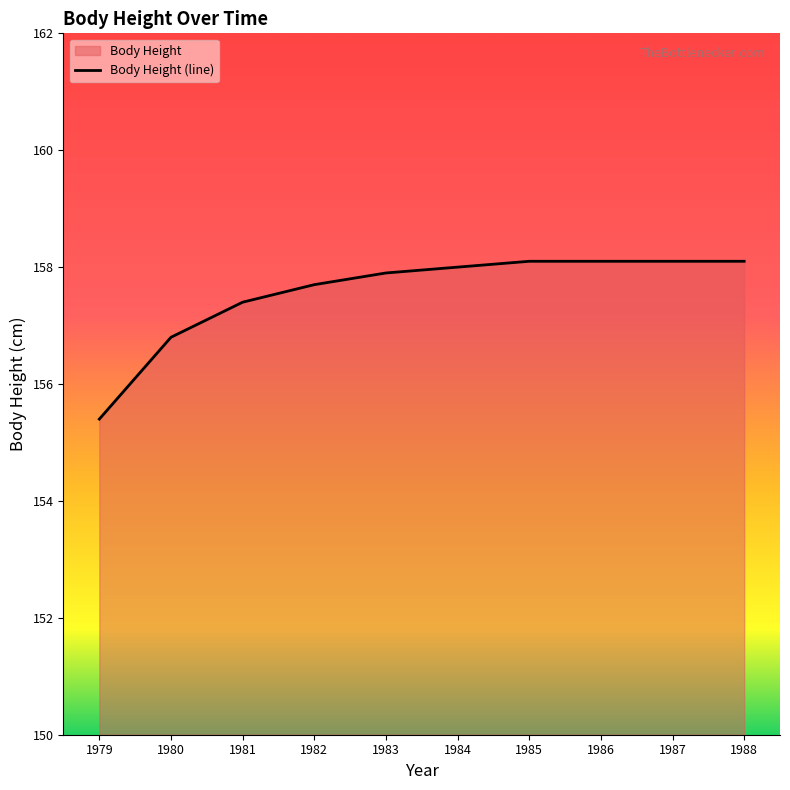

Which label corresponds to the smallest value in the chart?

1979